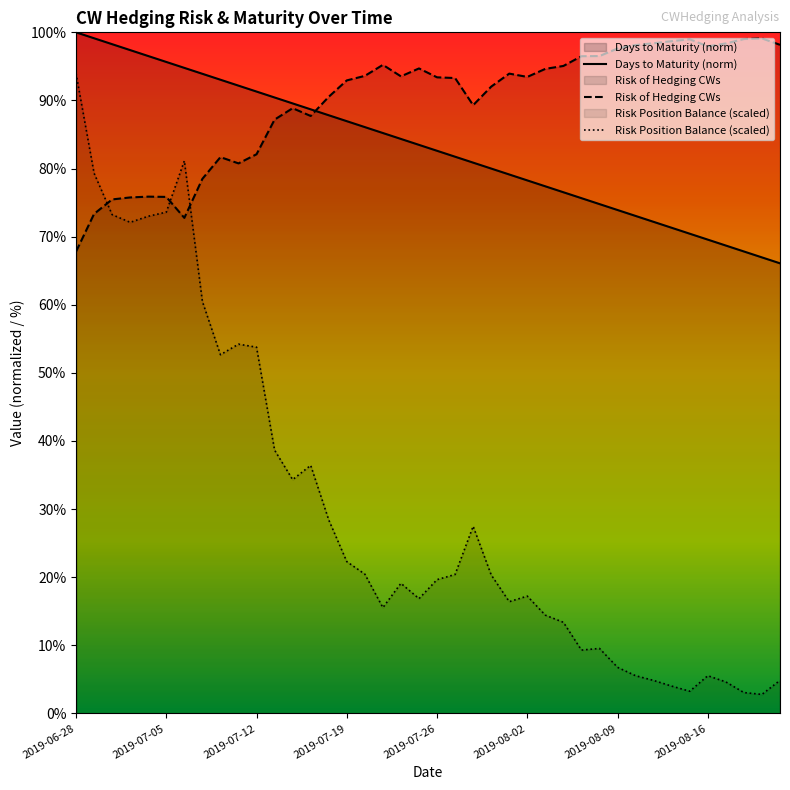

At which label does Days to Maturity (norm) reach its peak?

2019-06-28